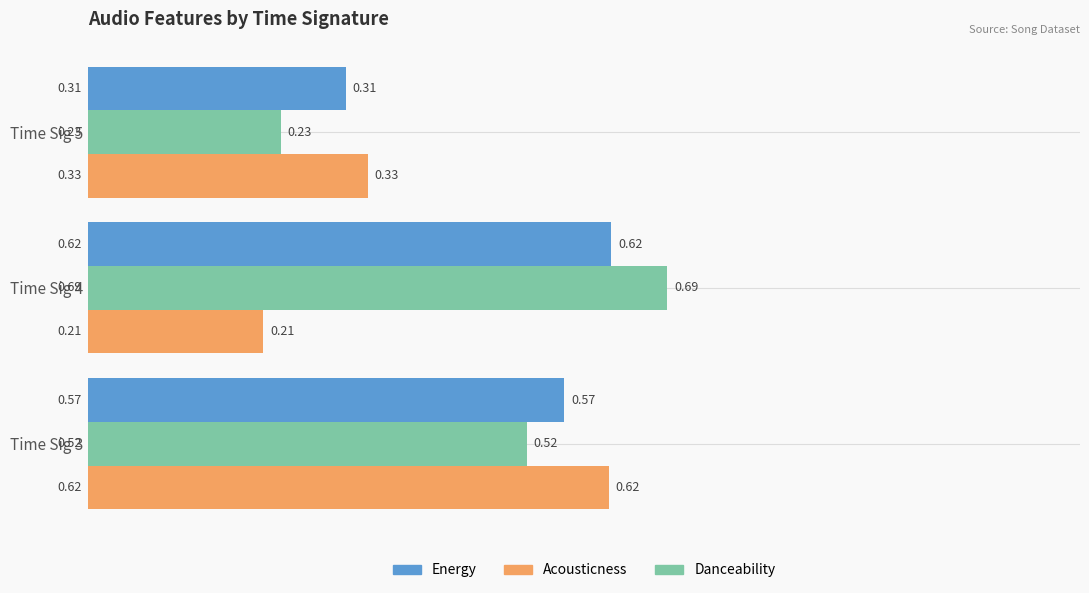

Which category has the lowest value across all series?

Time Sig 4